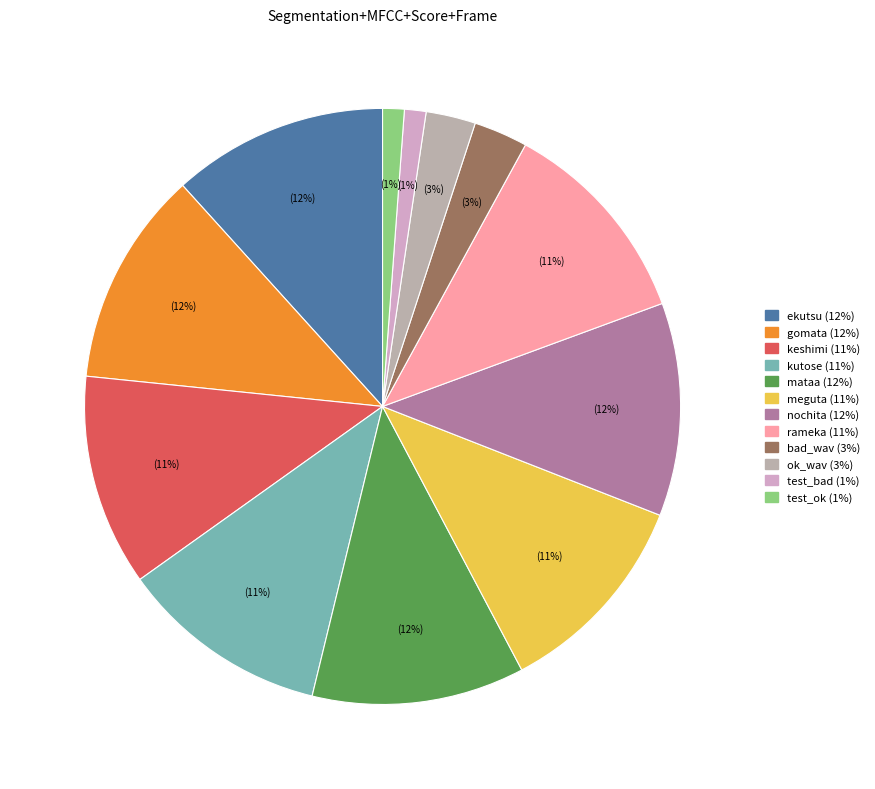

What percentage is NOT represented by kutose?

88.7%